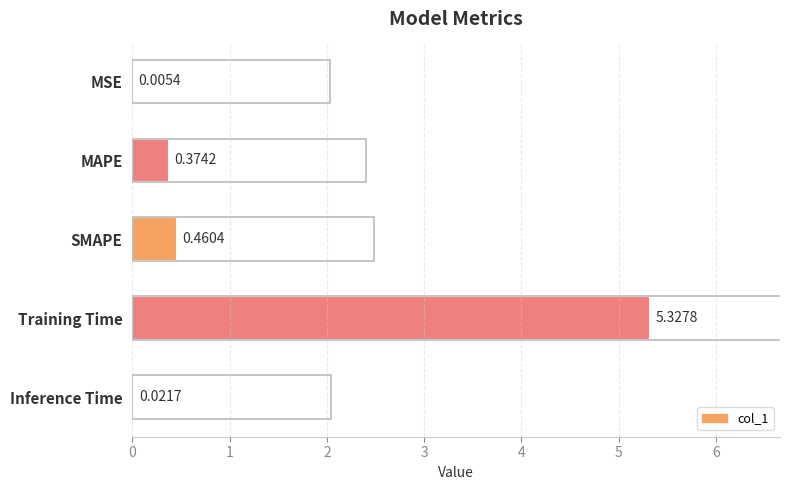

What is the sum of all values?

6.2